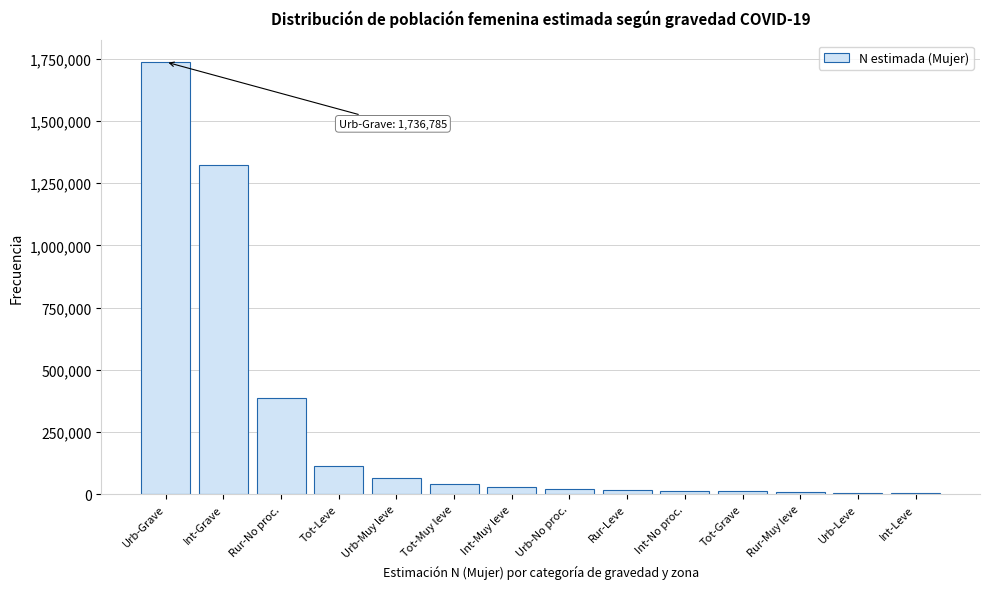

What is the greatest value displayed?

1736785